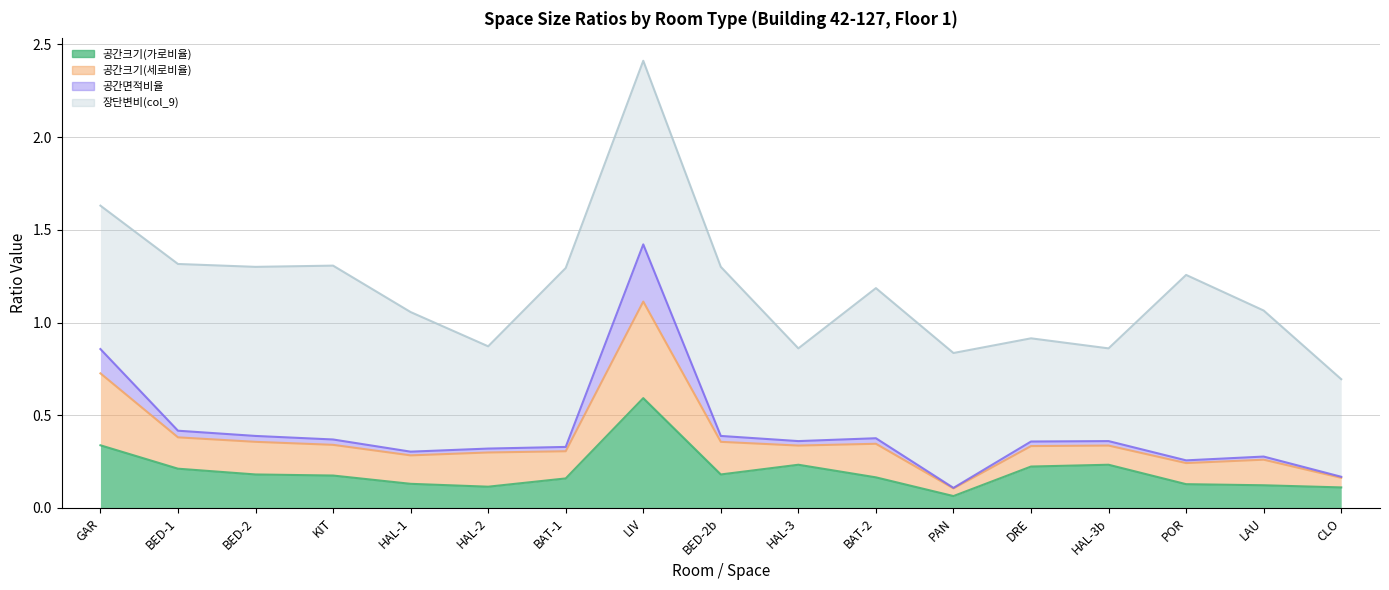

The 공간크기(가로비율) series shows 0.2 at HAL-2. True or false?

False